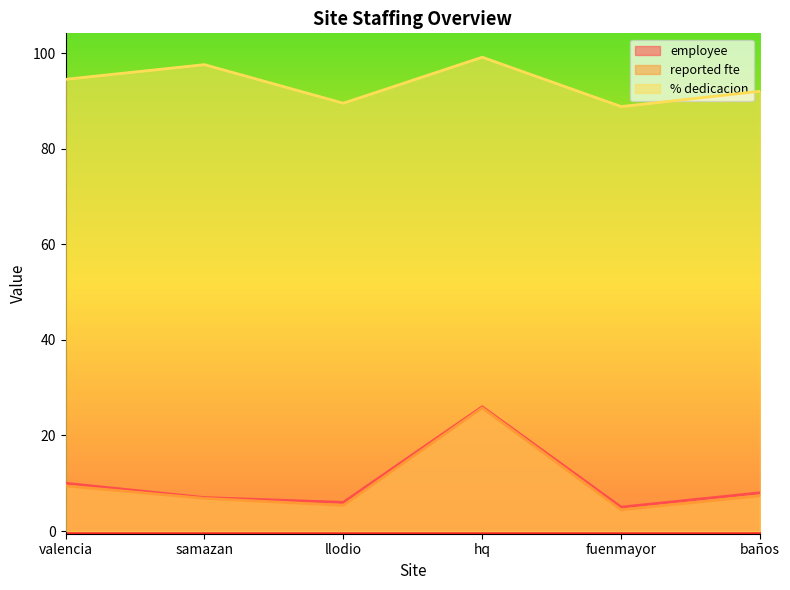

The value of employee at samazan is 7.0. True or false?

True